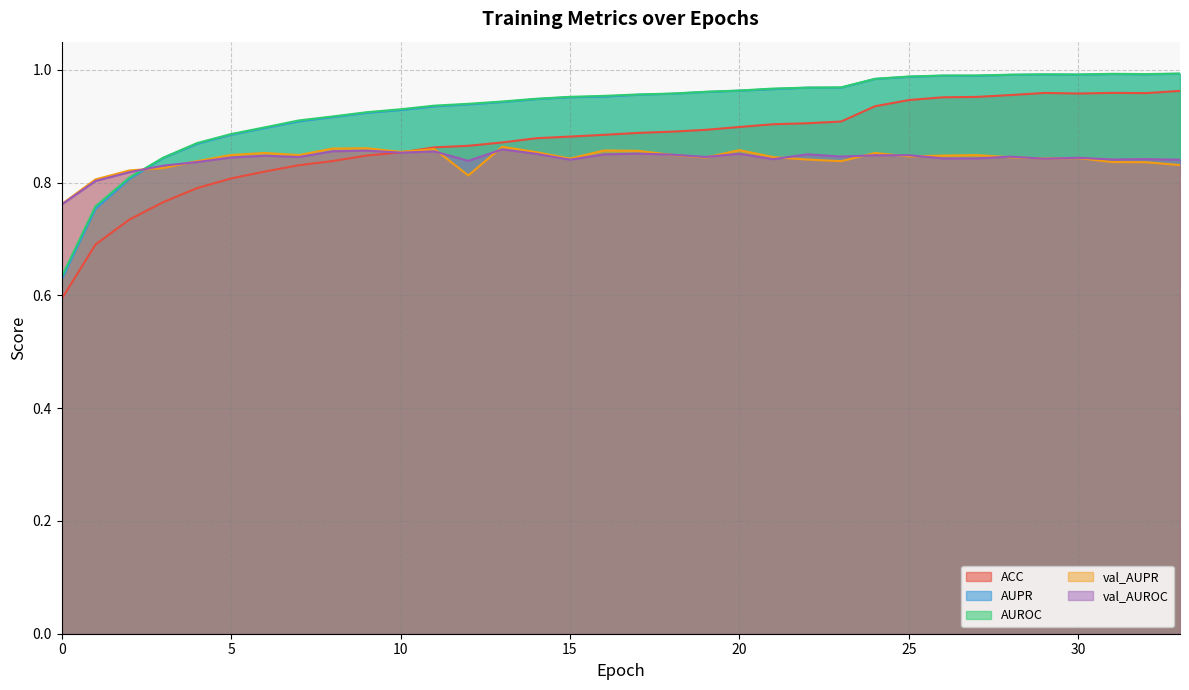

Does the chart have visible grid lines?

Yes